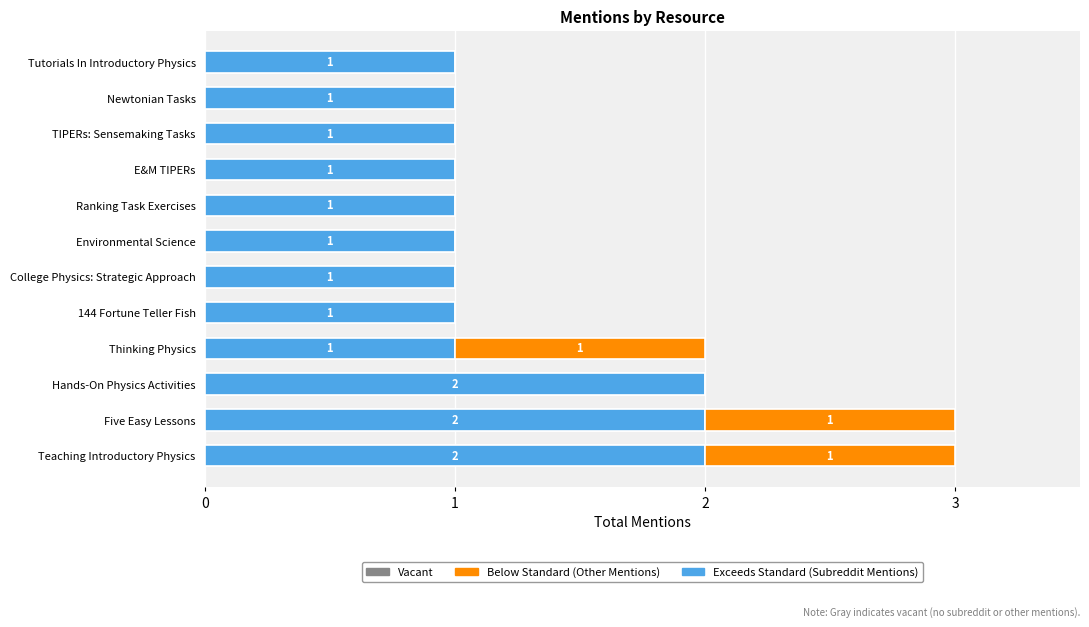

What is the difference between the maximum and minimum values in the Subreddit Mentions (Exceeds Standard) series?

1